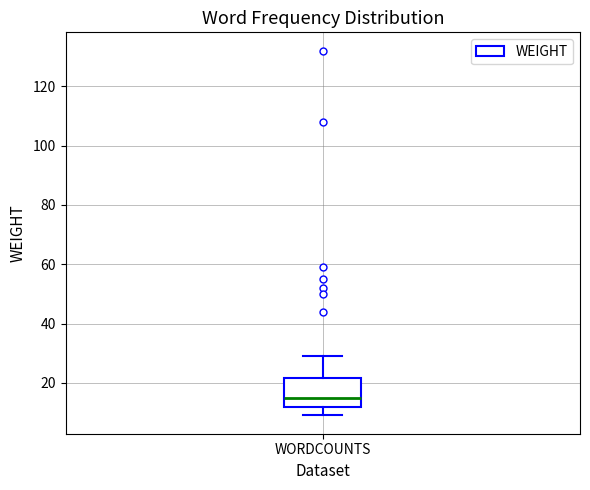

Where does the upper whisker of the box for WORDCOUNTS end on the y-axis? The values are not printed on the chart, so give them approximately, as read against the axis.

30